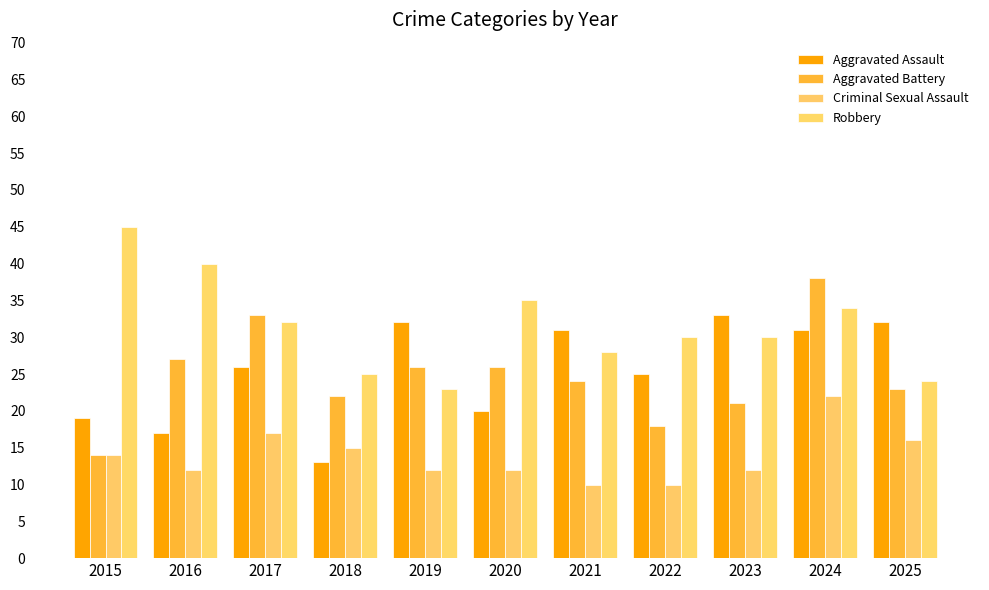

Which series has the largest range (max minus min)?

Aggravated Battery